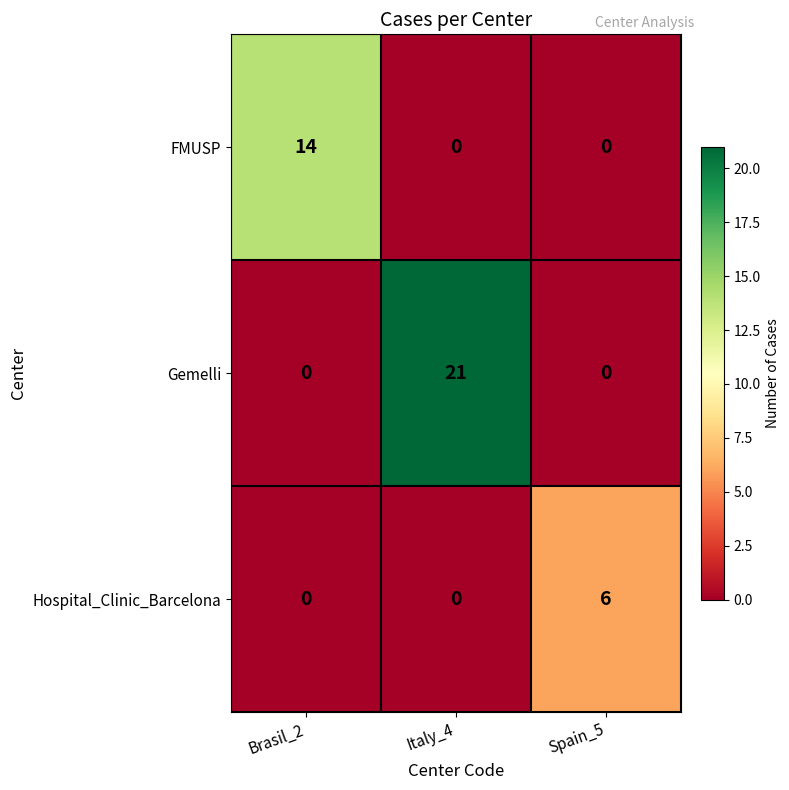

Rank the series by their maximum value, from lowest to highest.

Hospital_Clinic_Barcelona, FMUSP, Gemelli